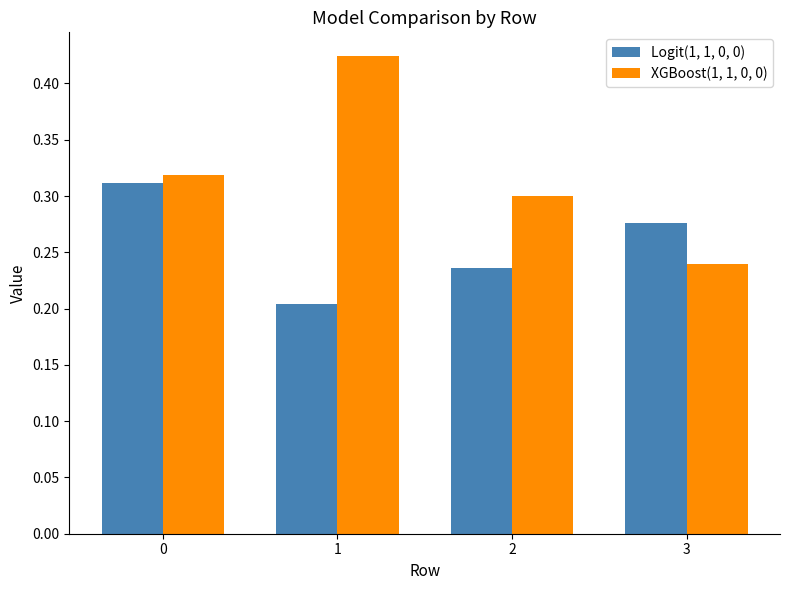

Which category has the lowest value across all series?

1